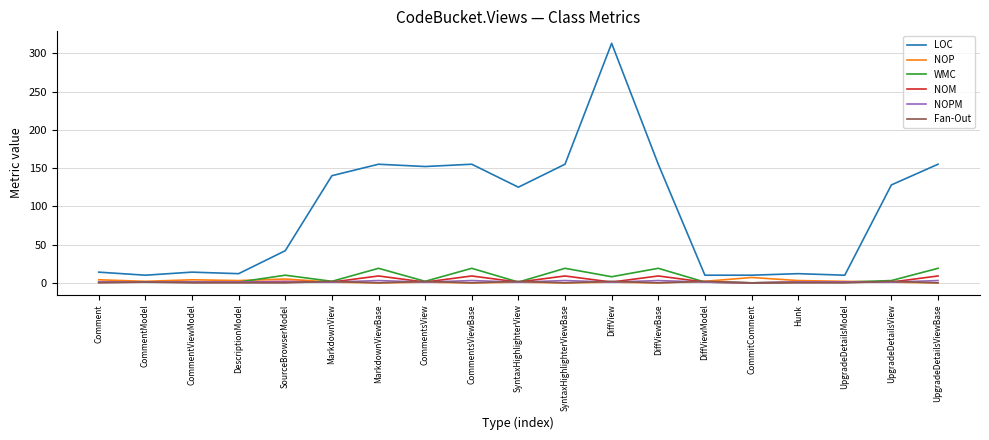

True or false: WMC and LOC cross at least once.

False